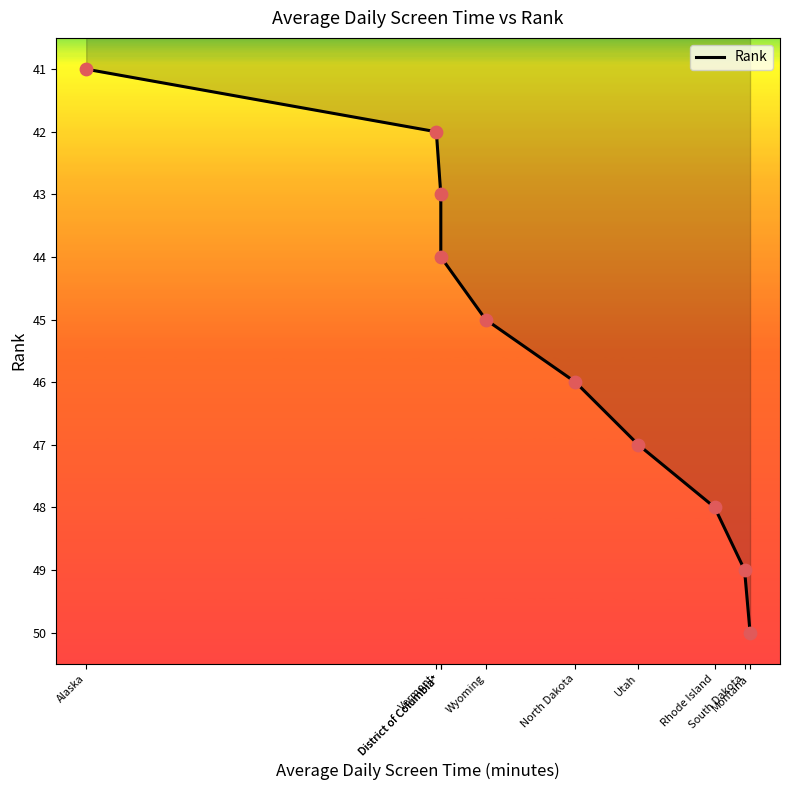

What is the change in value from Alaska to South Dakota?

+8